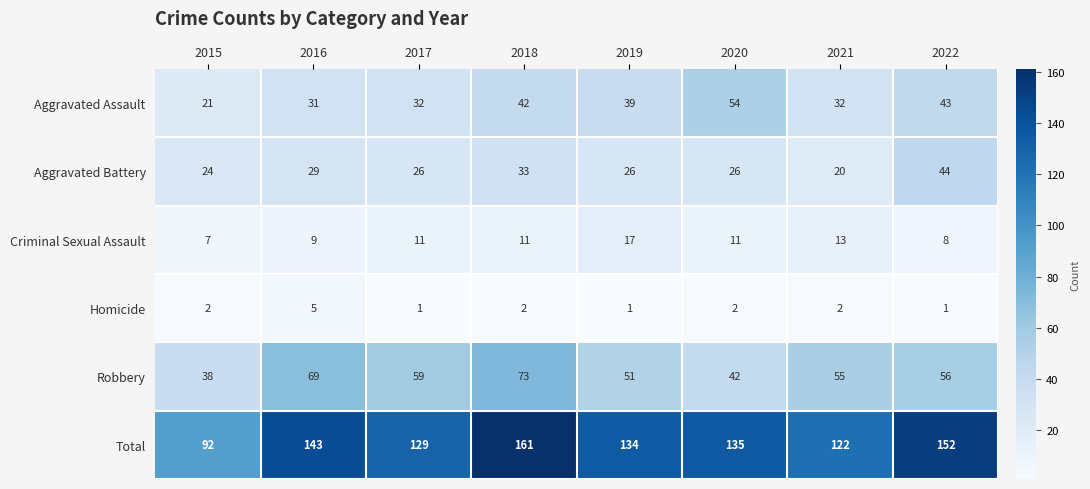

At how many categories does at least one series exceed 45?

8